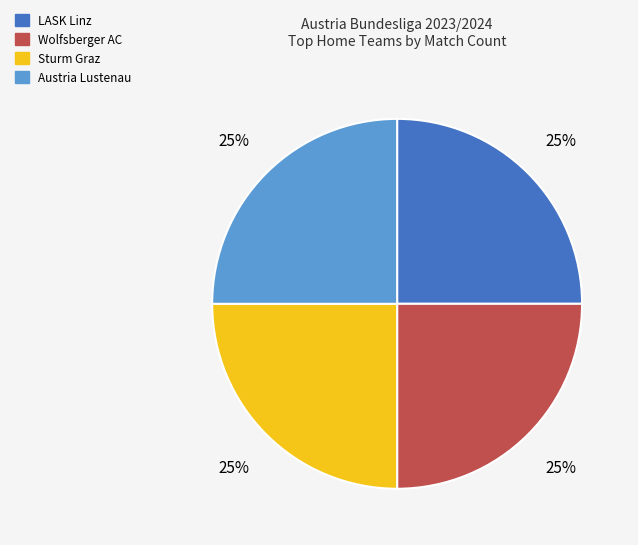

To the nearest percent, what is the average slice percentage?

25%